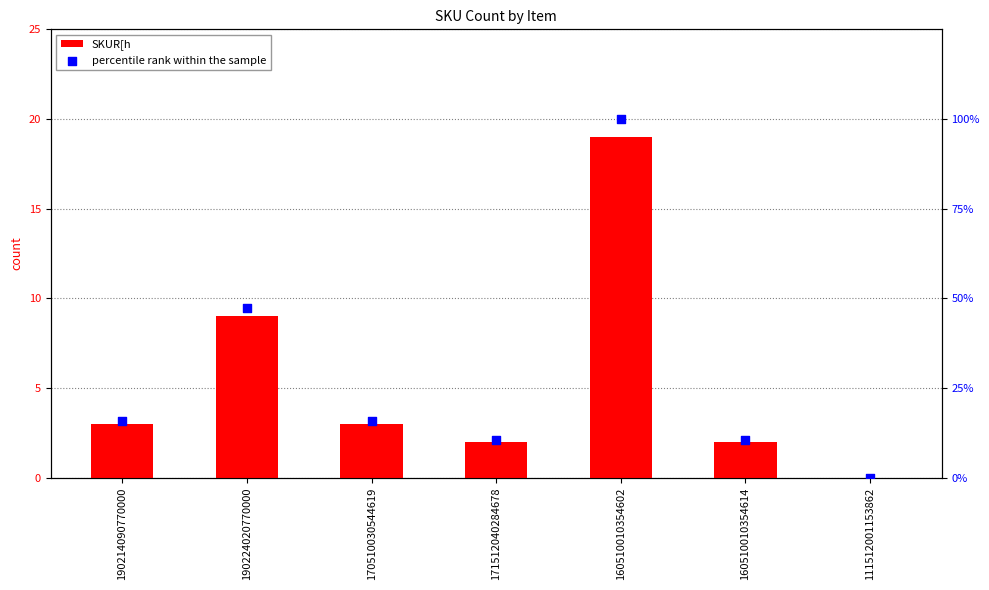

At which category is the sum across all series the highest?

160510010354602